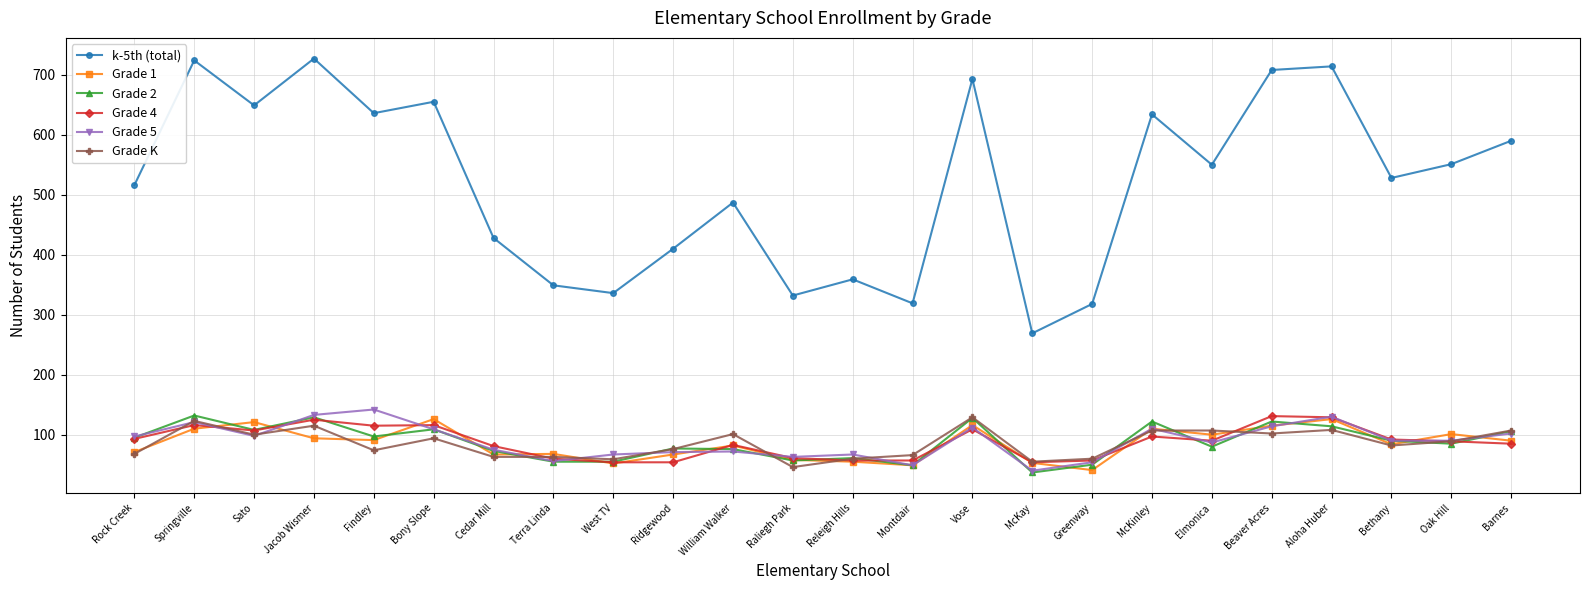

The value of Grade 5 at Elmonica is 61. True or false?

False